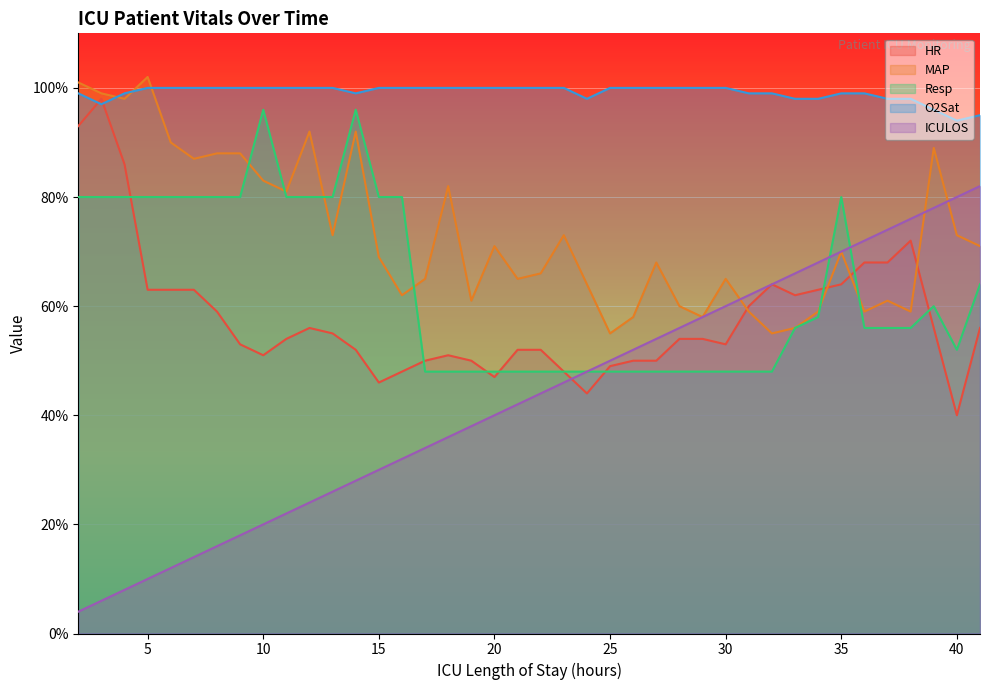

At how many categories does at least one series exceed 99?

25